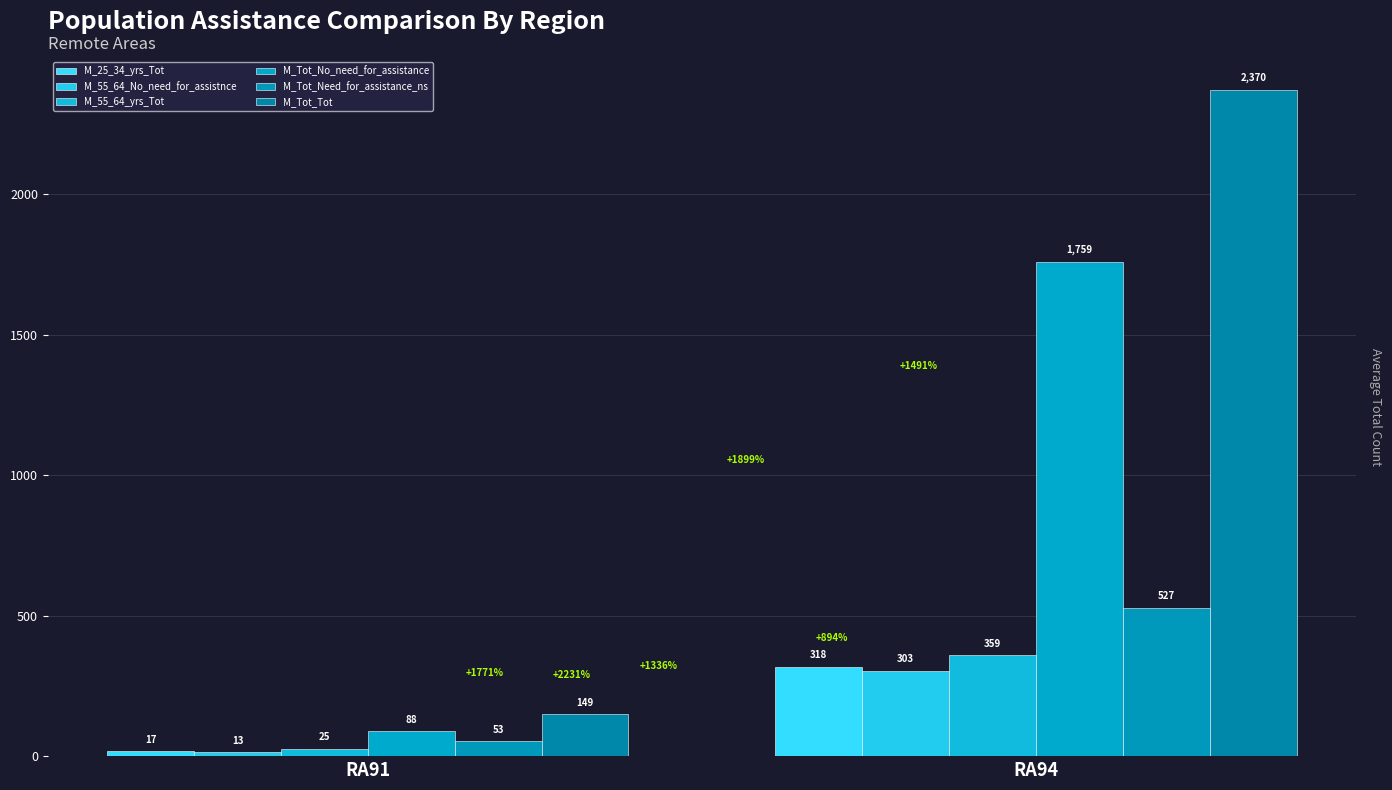

What is the sum of all M_25_34_yrs_Tot values?

335